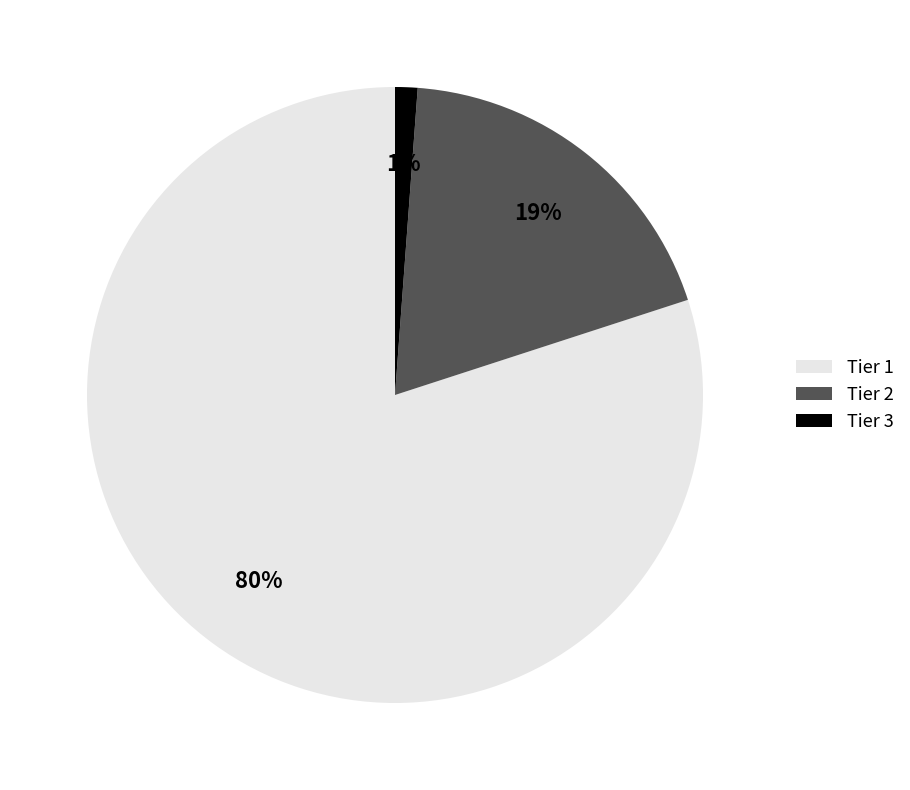

Between Tier 2 and Tier 1, which is larger?

Tier 1